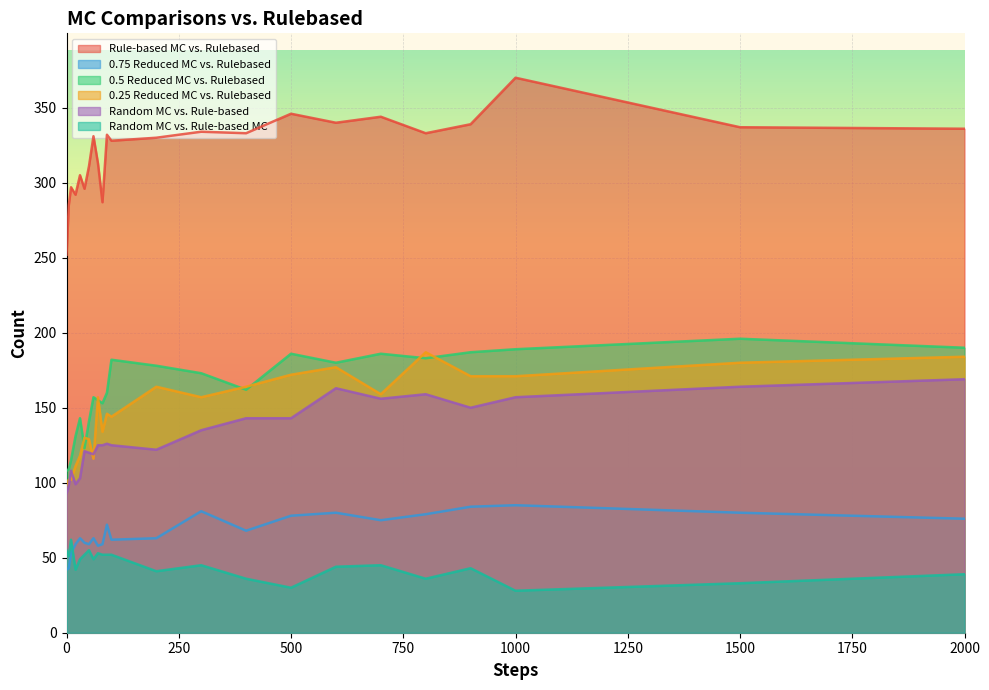

Which category has the lowest value across all series?

1000